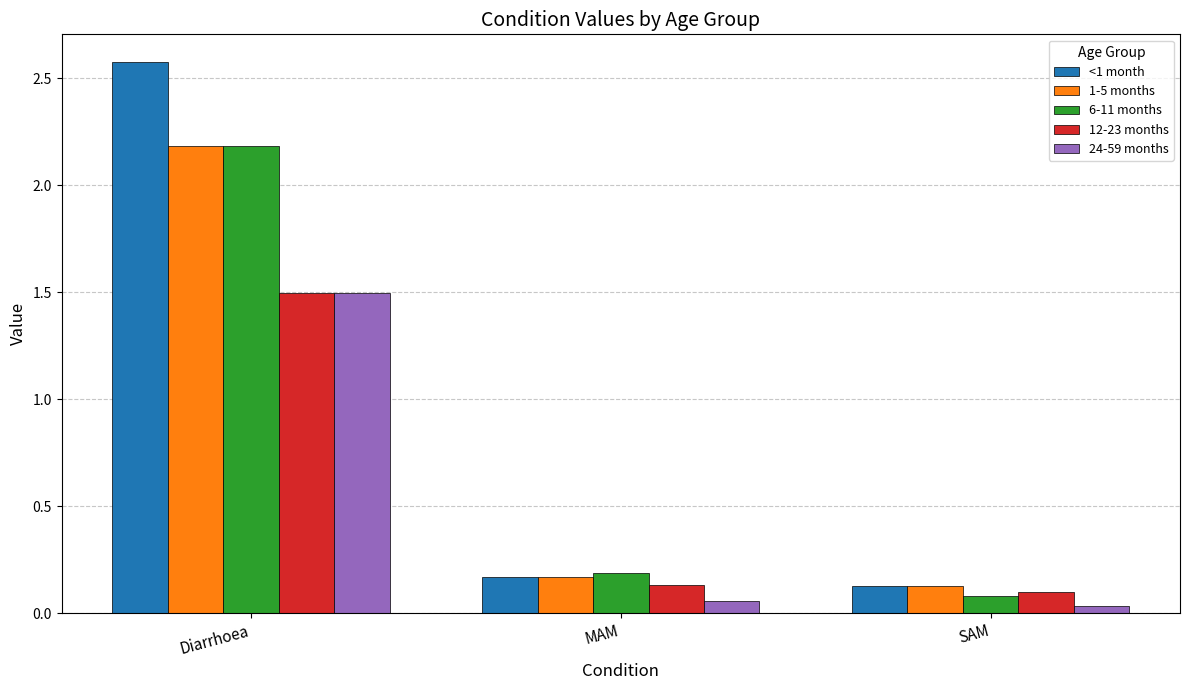

What is the difference between the maximum and minimum values in the 24-59 months series?

1.5